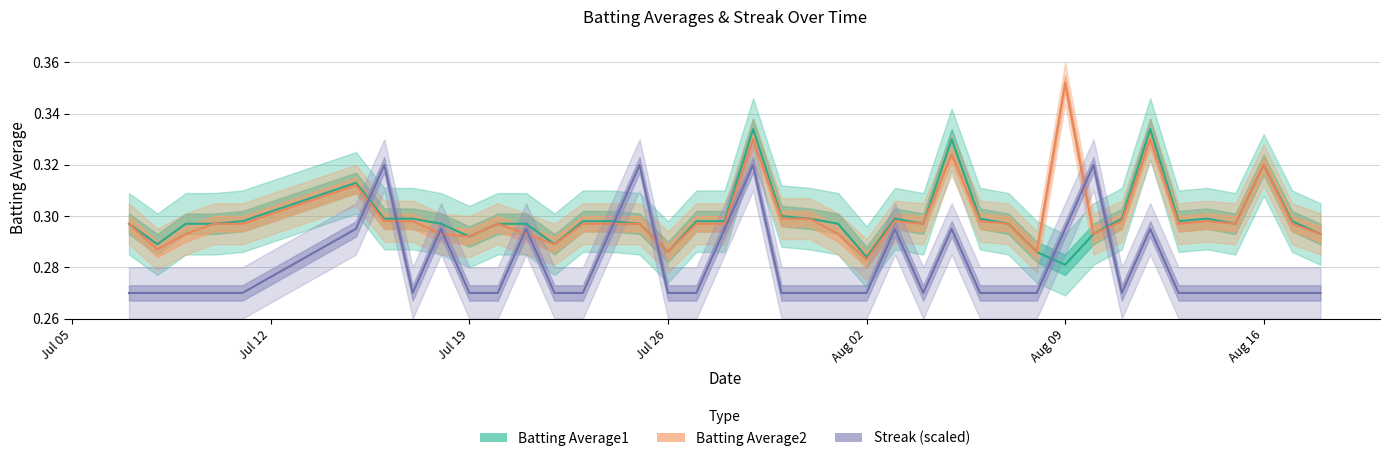

What are all the series names shown in the legend?

Batting Average1, Batting Average2, Streak (scaled)